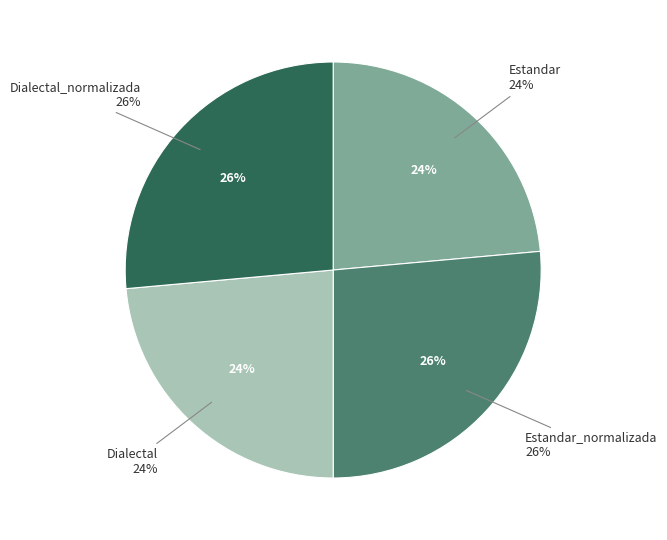

Is it true that Dialectal is 33% of the pie?

False